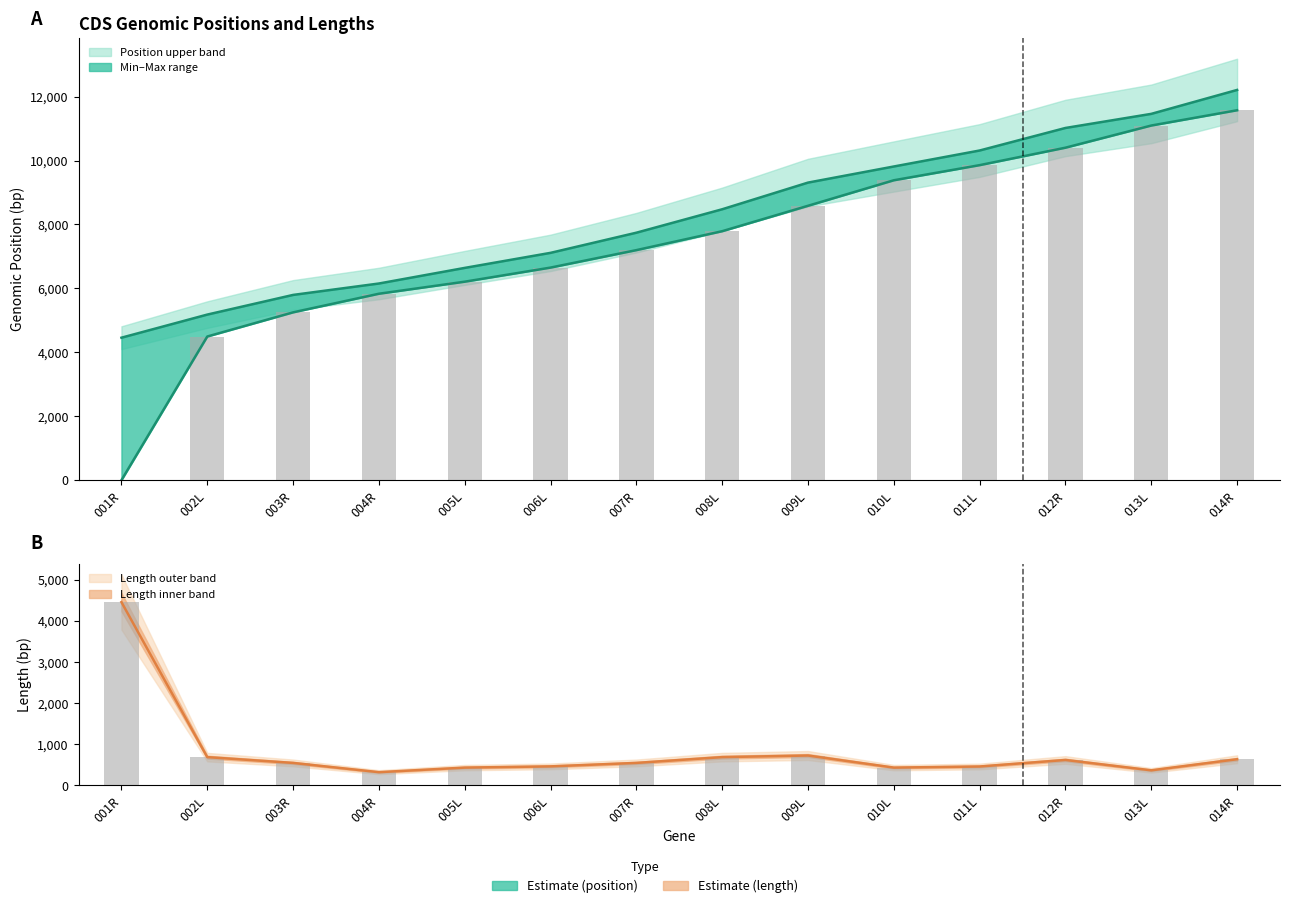

At which label does Length first exceed 546?

001R